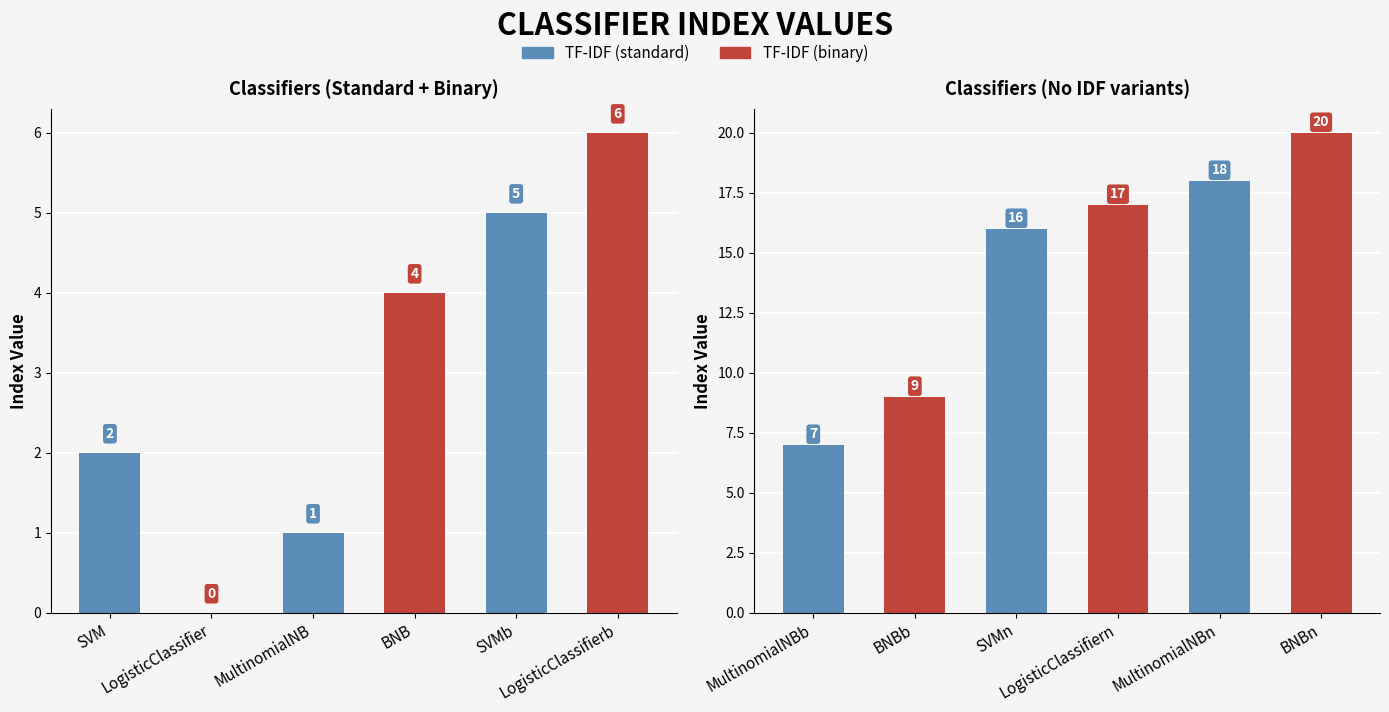

What is the highest value of the TF-IDF (binary) series?

20